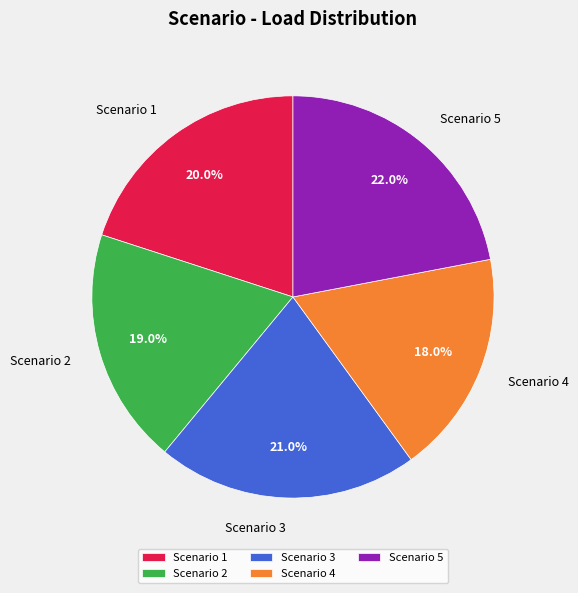

Is the sum of Scenario 3 and Scenario 4 greater than half?

No